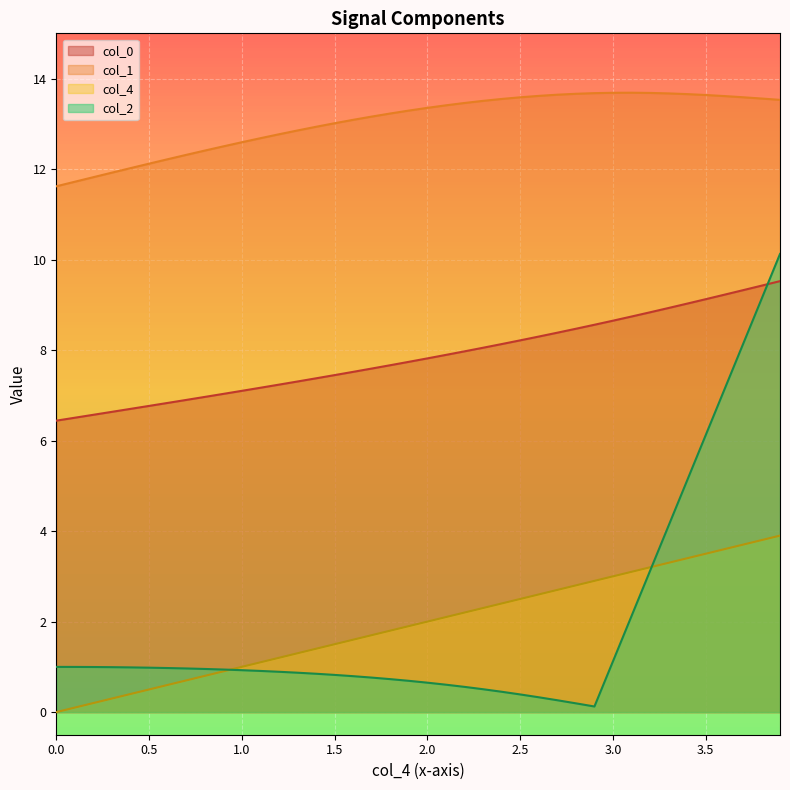

The value of col_0 at 1.0 is 1.8. True or false?

False